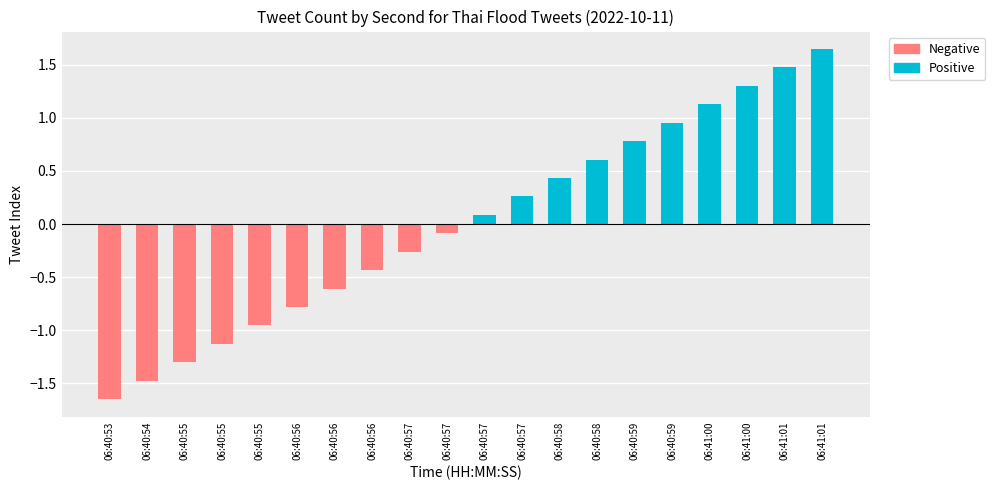

What is the smallest value displayed?

-1.6